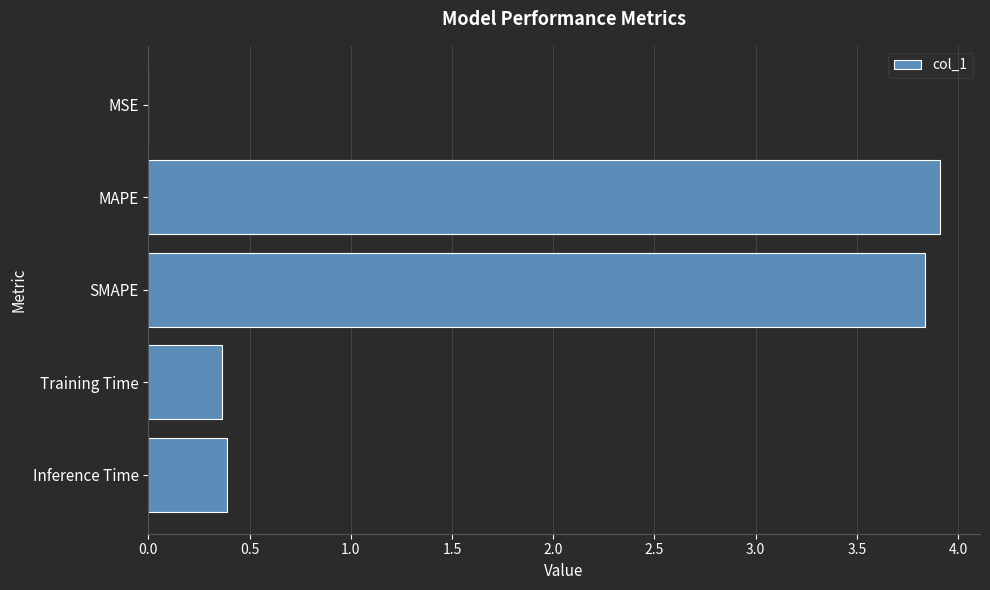

The value at SMAPE is 3.8. True or false?

True